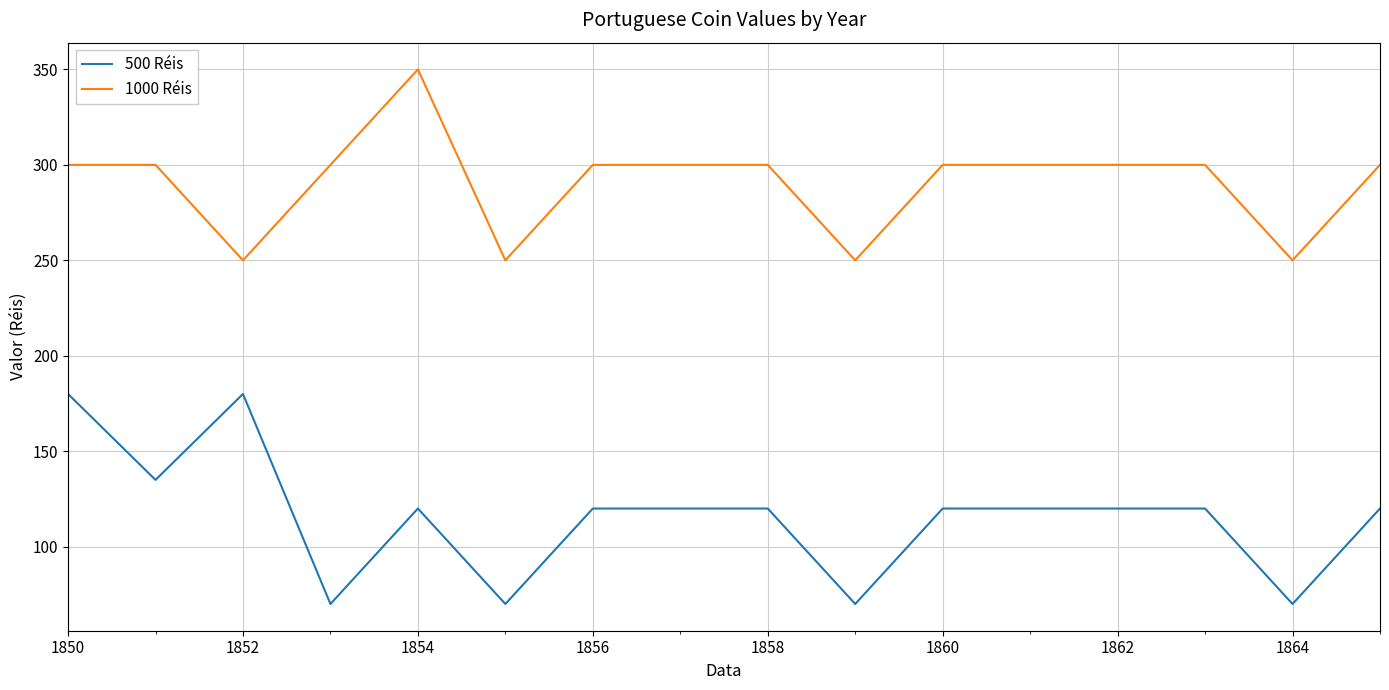

Which series has the largest total across all categories?

1000 Réis